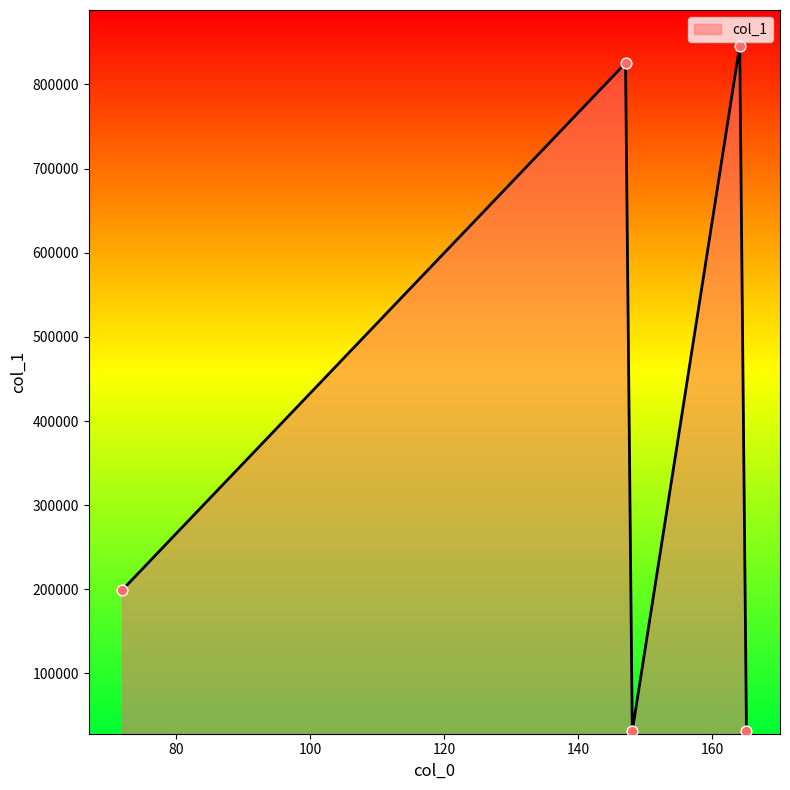

What is the difference between the maximum and minimum values?

814518.1